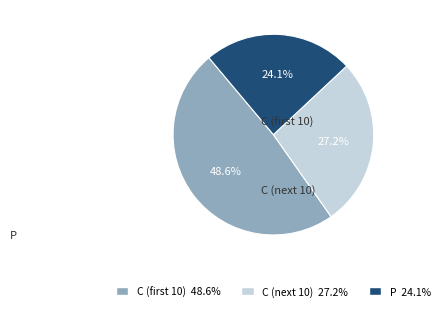

Is there any slice that represents more than half of the pie?

No